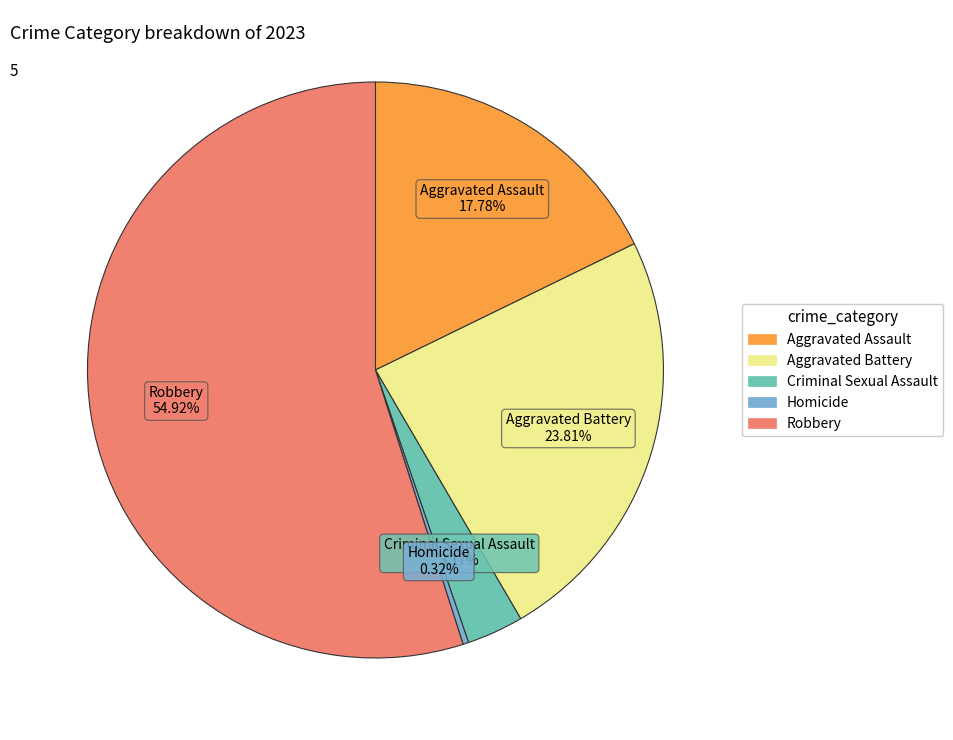

Which category has the smallest portion of the pie?

Homicide